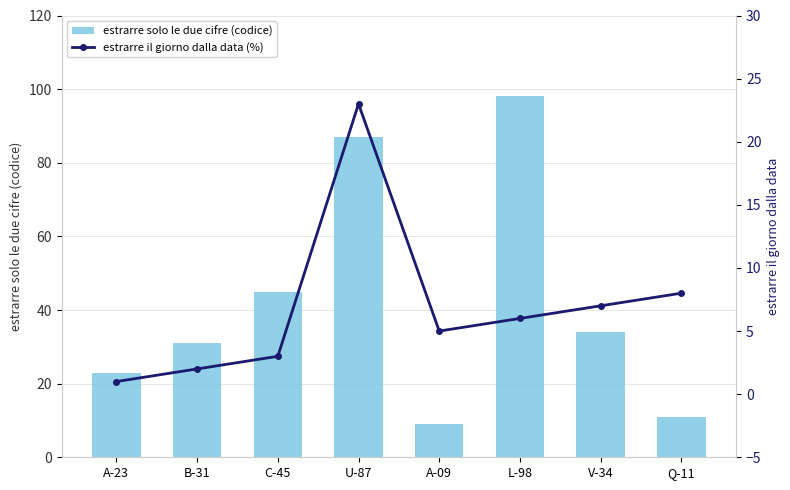

Rank the categories by estrarre il giorno dalla data (%) value from highest to lowest.

U-87, Q-11, V-34, L-98, A-09, C-45, B-31, A-23